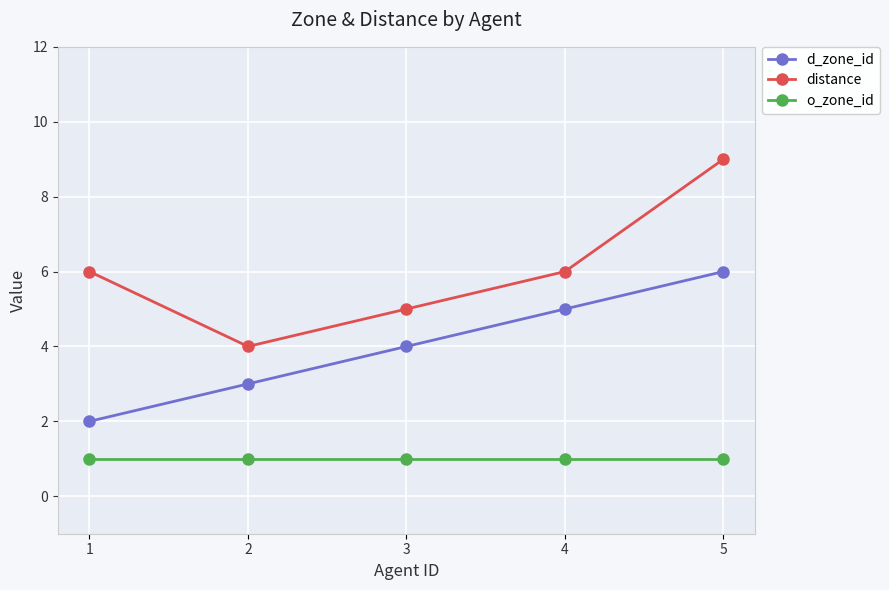

What is the value of the d_zone_id point at the 1st from the left?

2